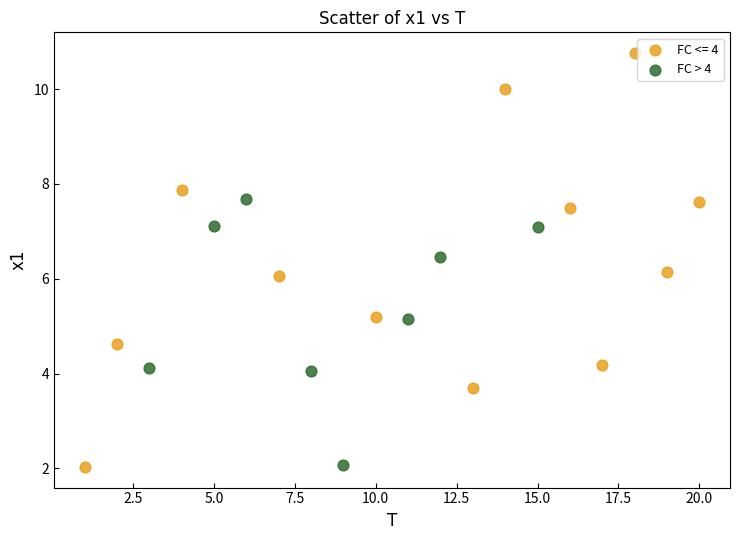

Which series has the largest Y range (max minus min)?

FC <= 4